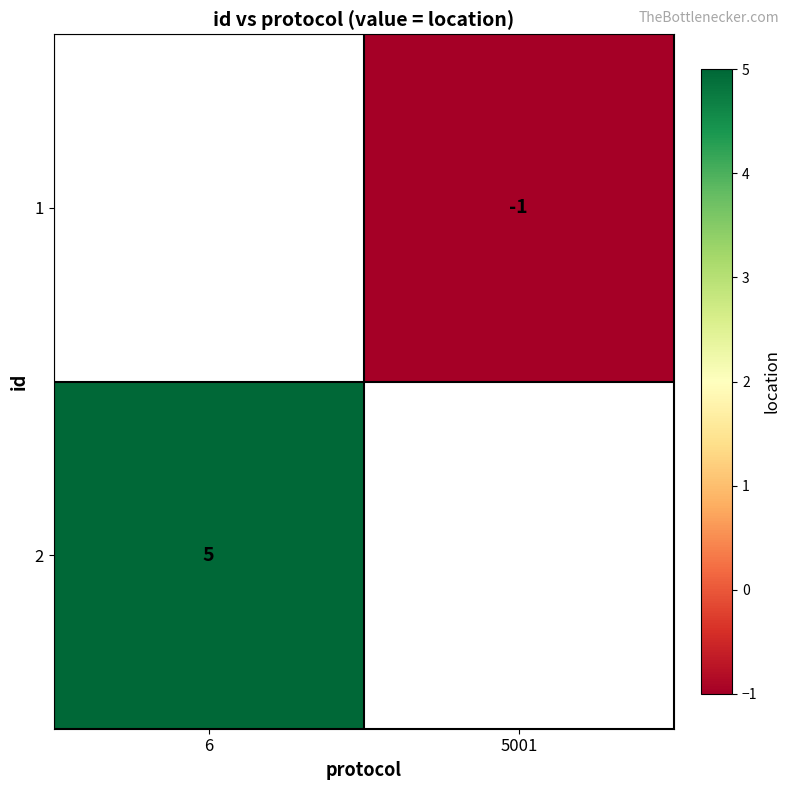

The value of 2 at 6 is 7. True or false?

False